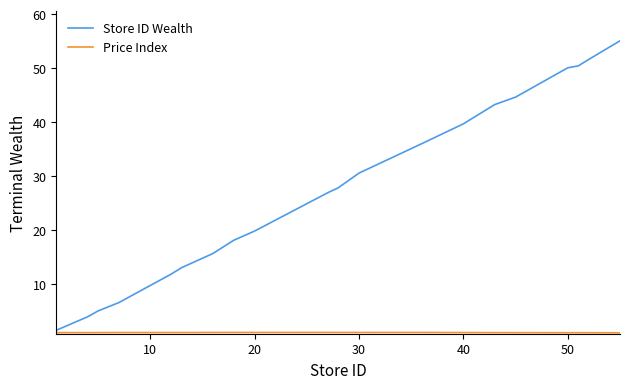

How many series are shown in this chart?

2